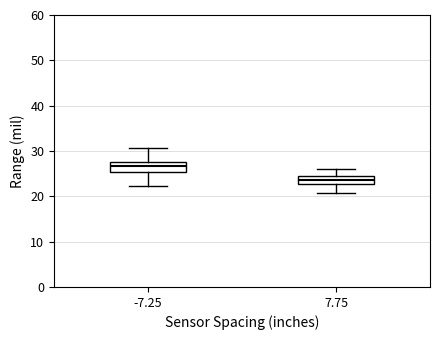

Where does the upper whisker of the box at x = -7.25 end on the y-axis? The values are not printed on the chart, so give them approximately, as read against the axis.

31